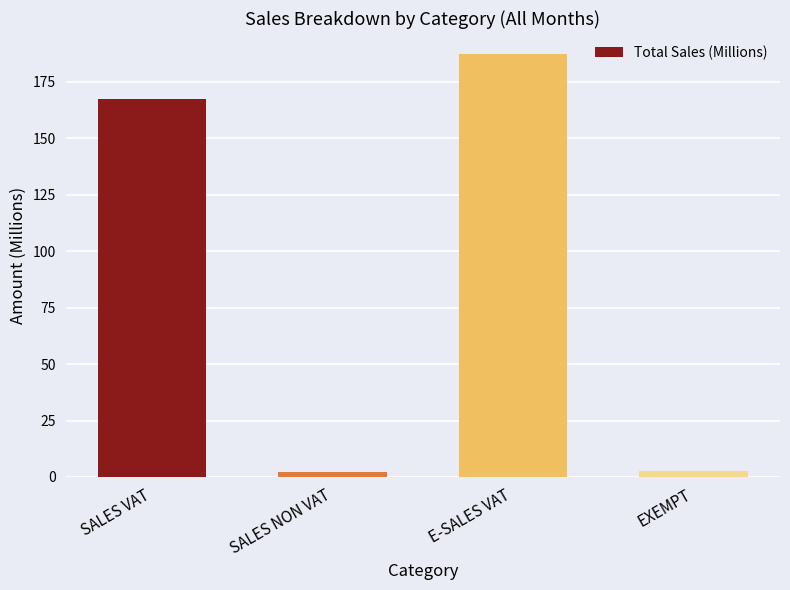

Reading left to right, transcribe all the data shown in this chart.

167.1	2.4	187.2	2.4